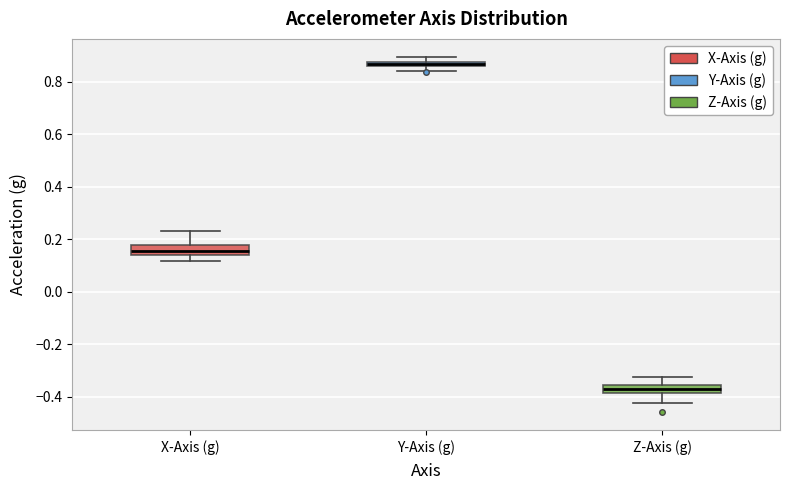

Where is the lower edge of the box for Y-Axis (g) on the y-axis? The values are not printed on the chart, so give them approximately, as read against the axis.

0.86